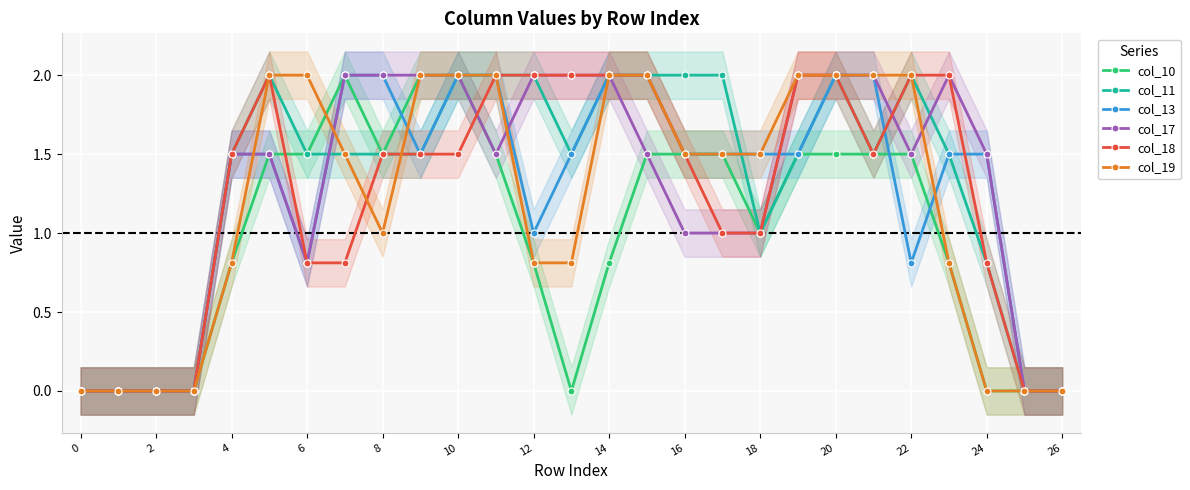

What is the average value of the col_17 series?

1.3